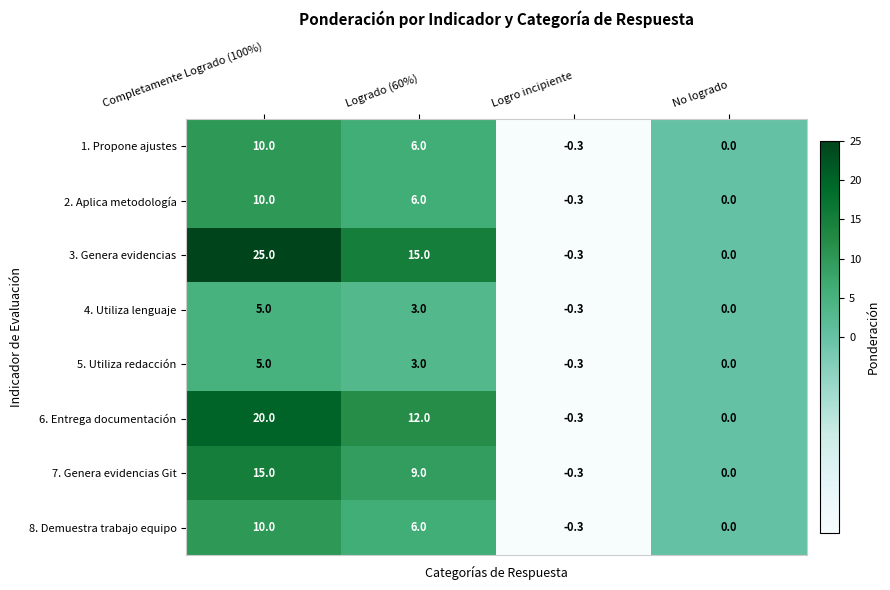

How many values in the 2. Aplica metodología series are below 6?

2